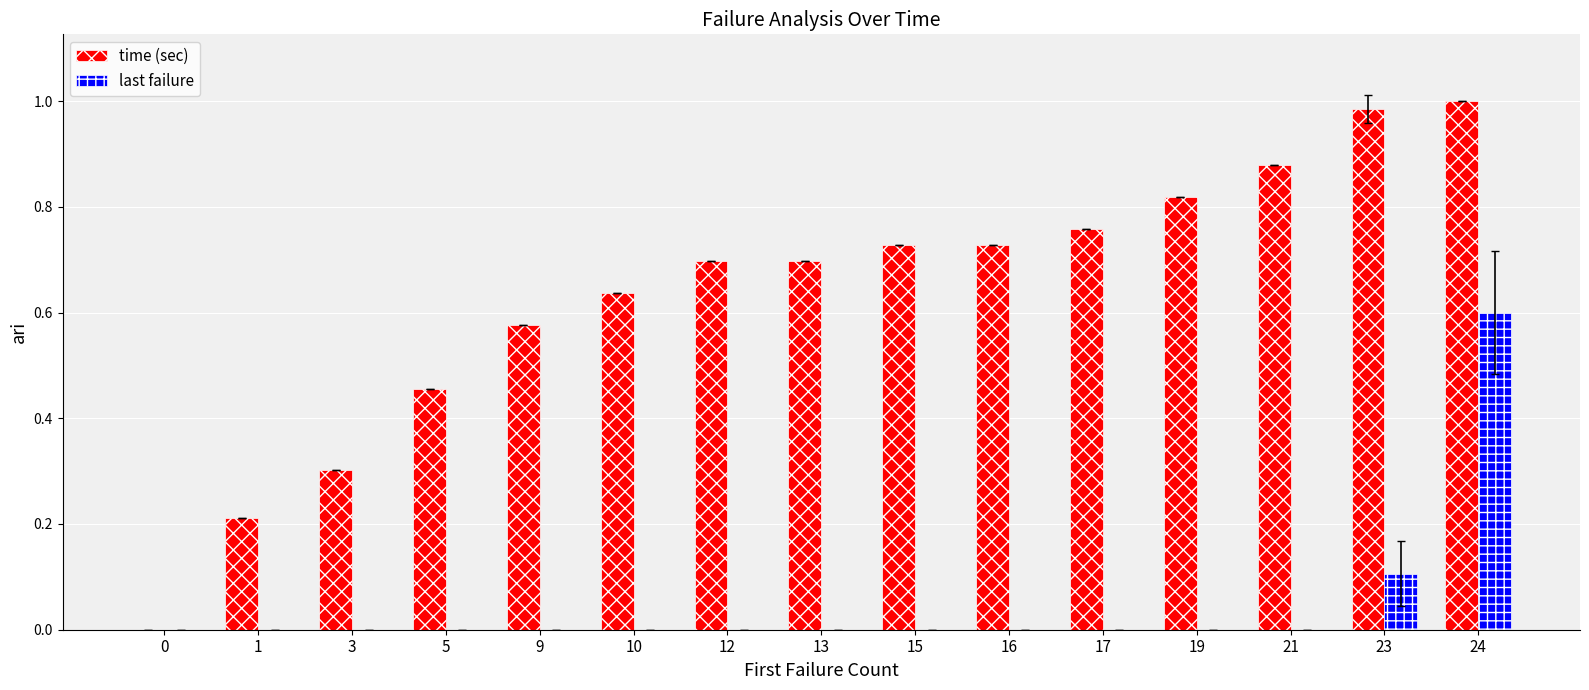

Which series changed the most between 0 and 13?

time (sec)